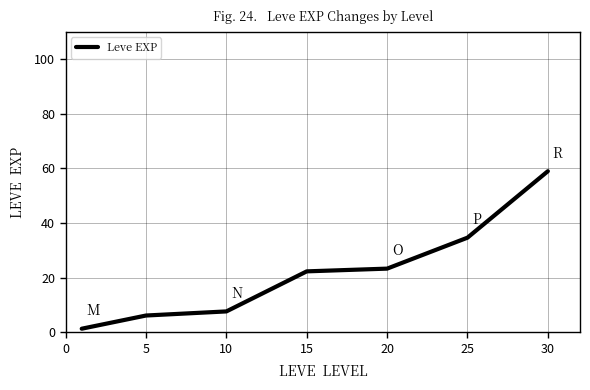

What is the greatest value displayed?

59.0